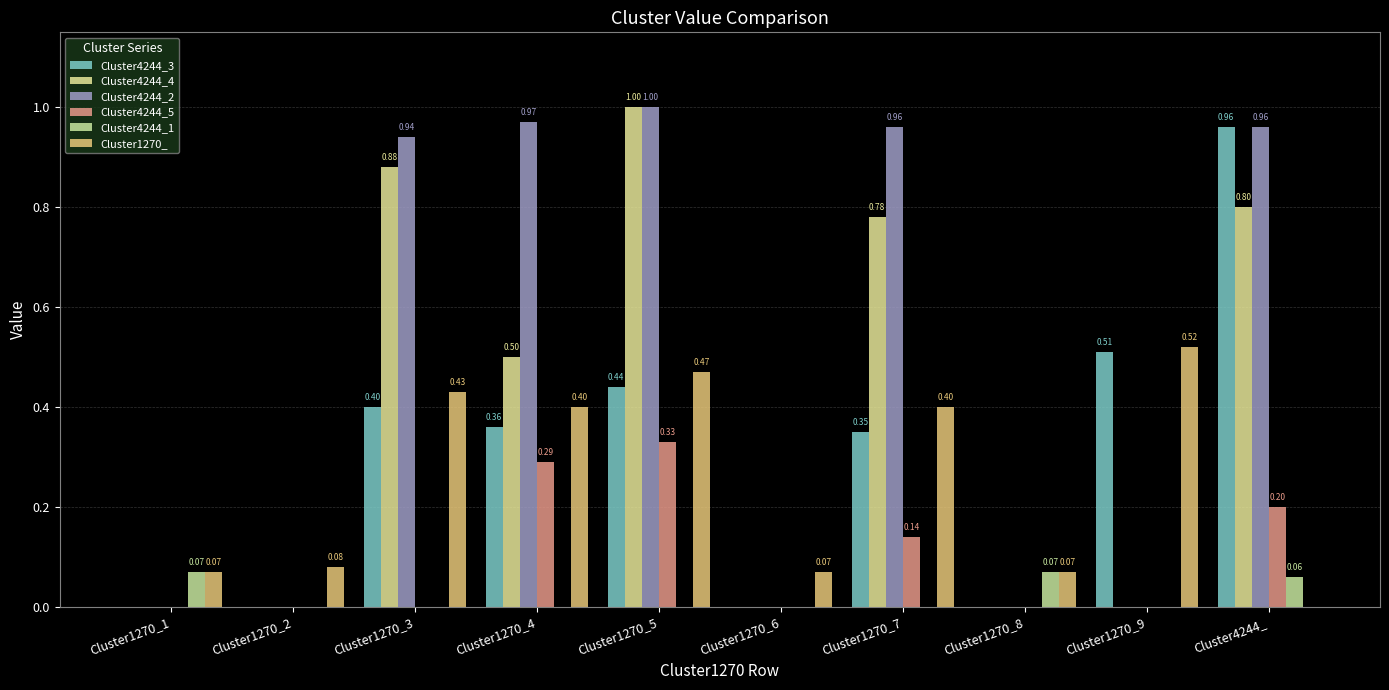

How many values in the Cluster1270_ series exceed 0?

9